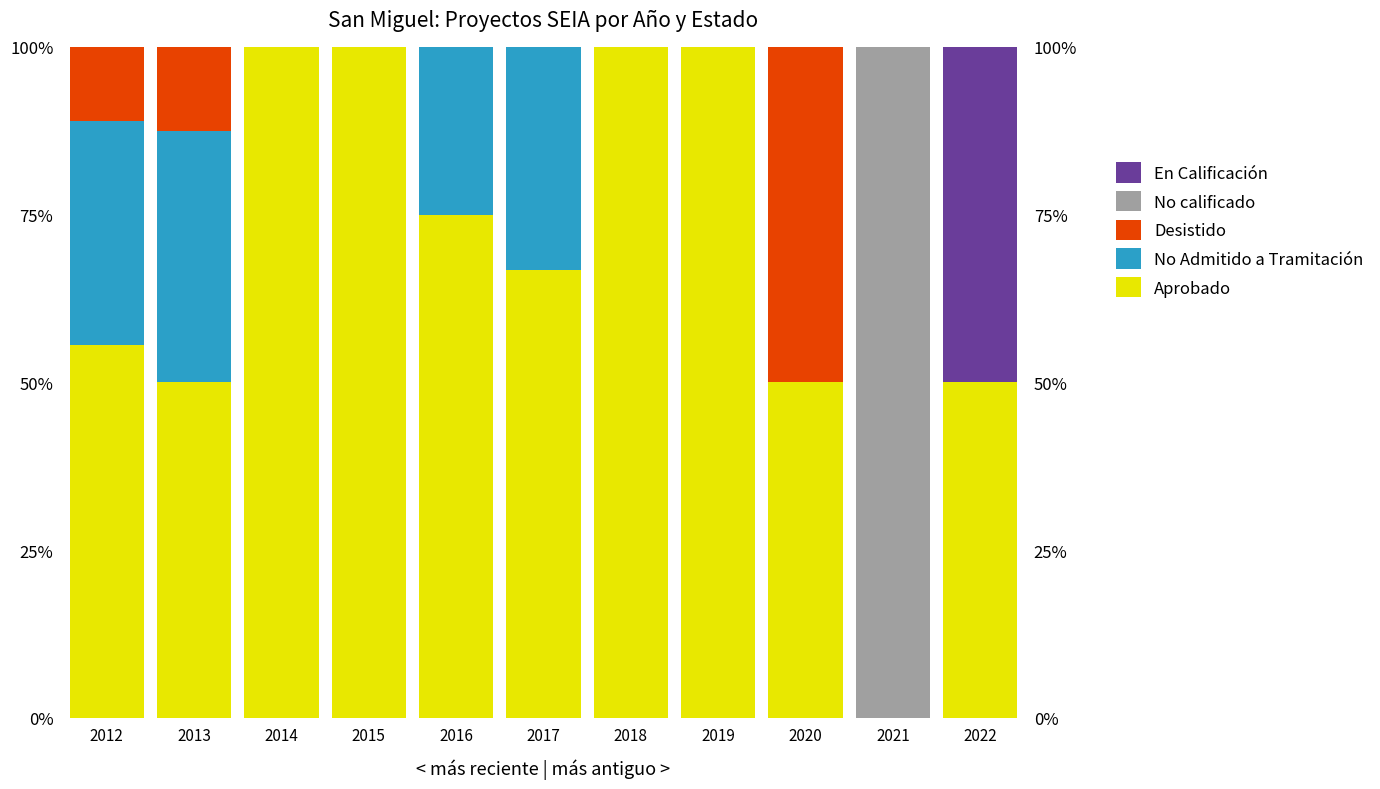

Is the value of No Admitido a Tramitación at 2016 greater than the value of Aprobado at 2022?

No